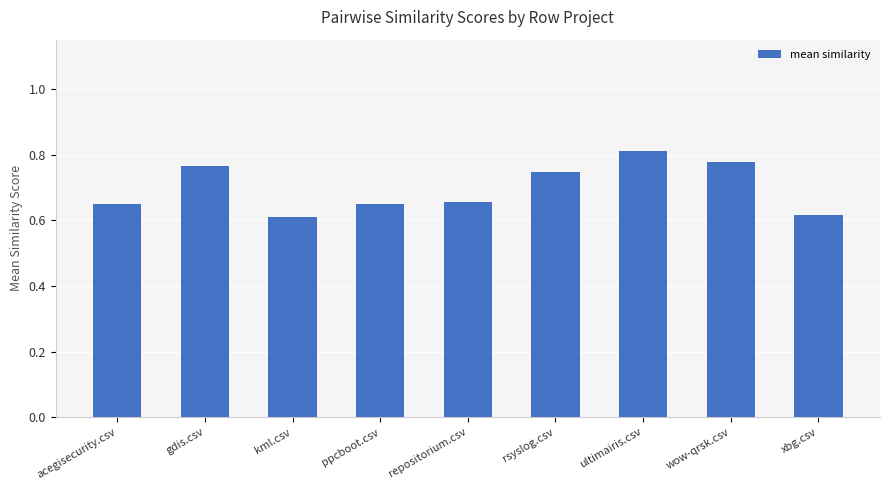

True or false: the data shows 0.3 at gdis.csv.

False